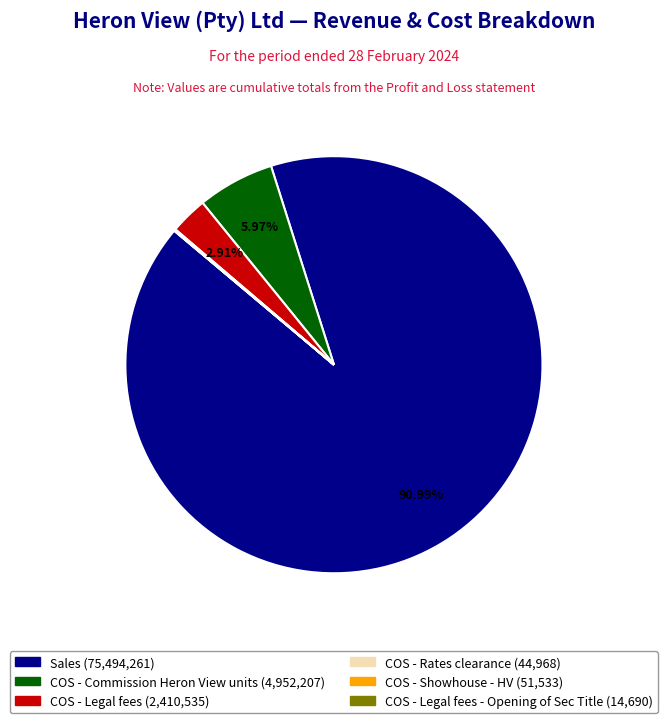

Is there a majority slice in this chart?

Yes